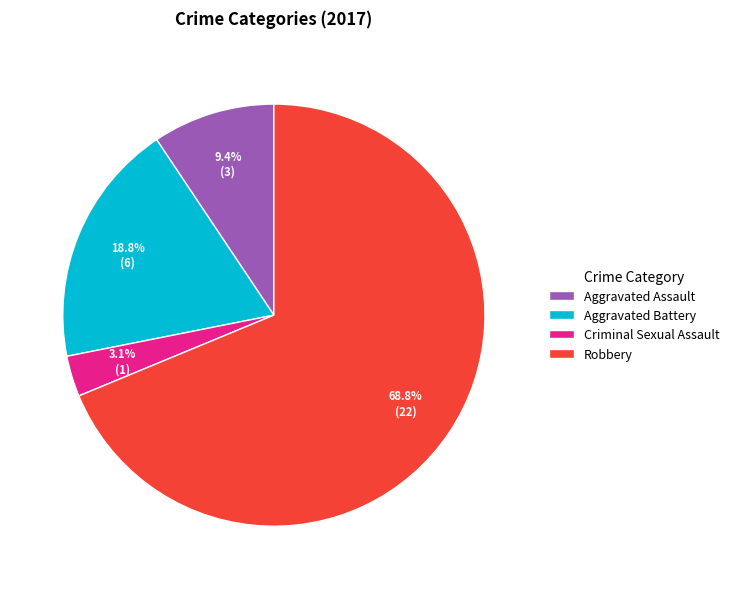

Approximately how many times larger is the value at Aggravated Battery compared to Aggravated Assault?

2.0